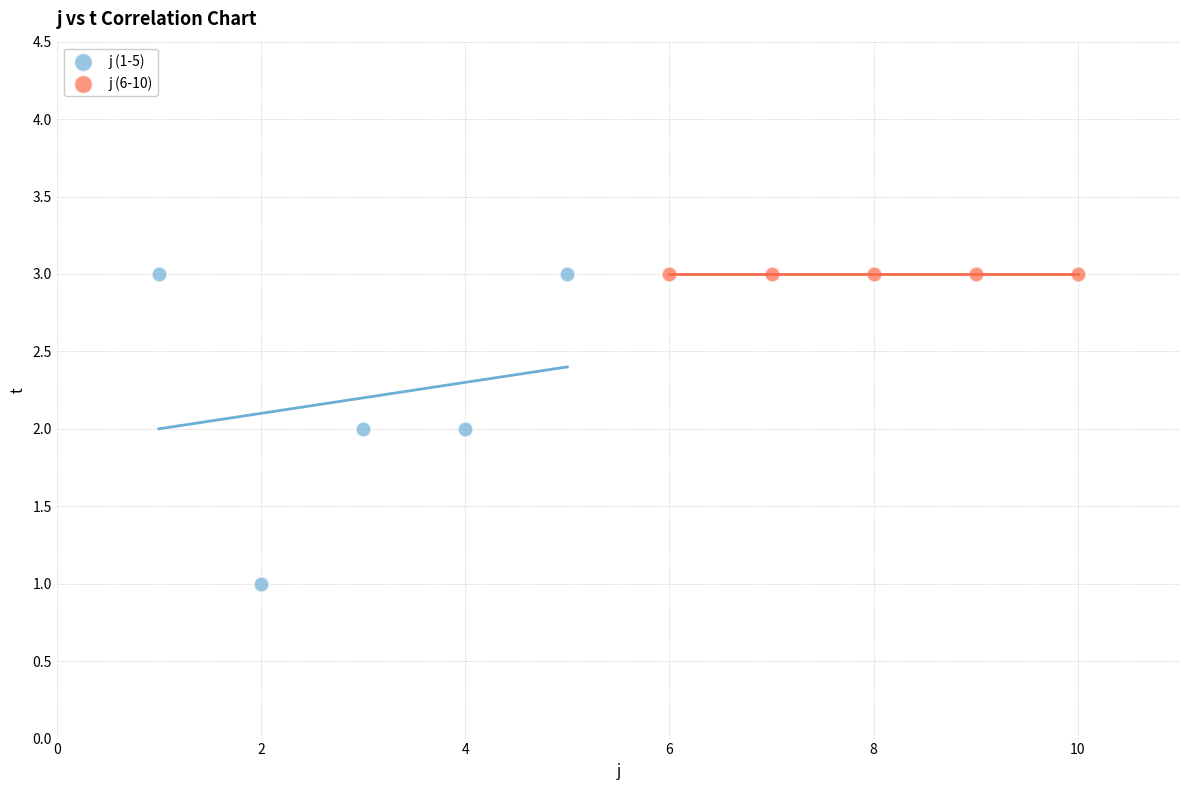

Which series reaches the minimum Y coordinate?

j (1-5)